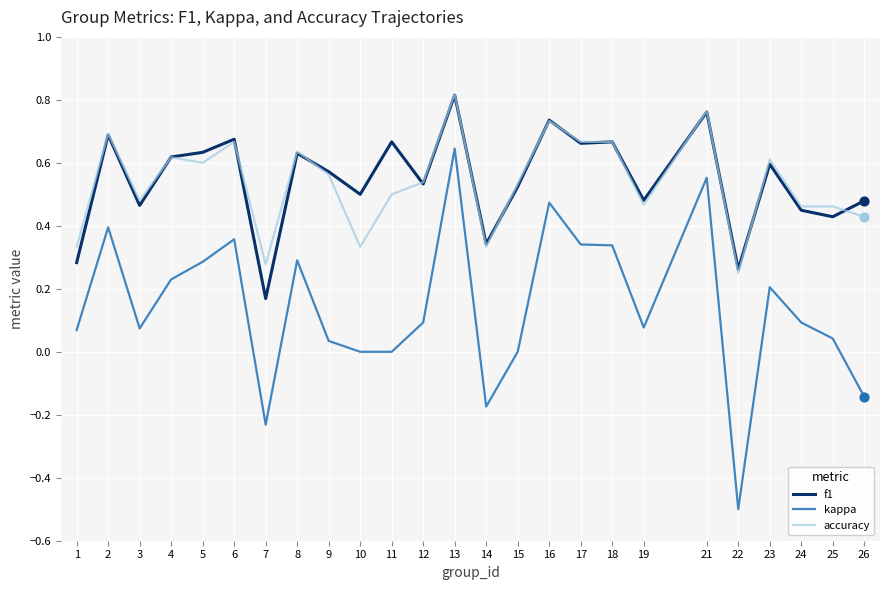

Is the value of f1 at 3 greater than the value of kappa at 22?

Yes